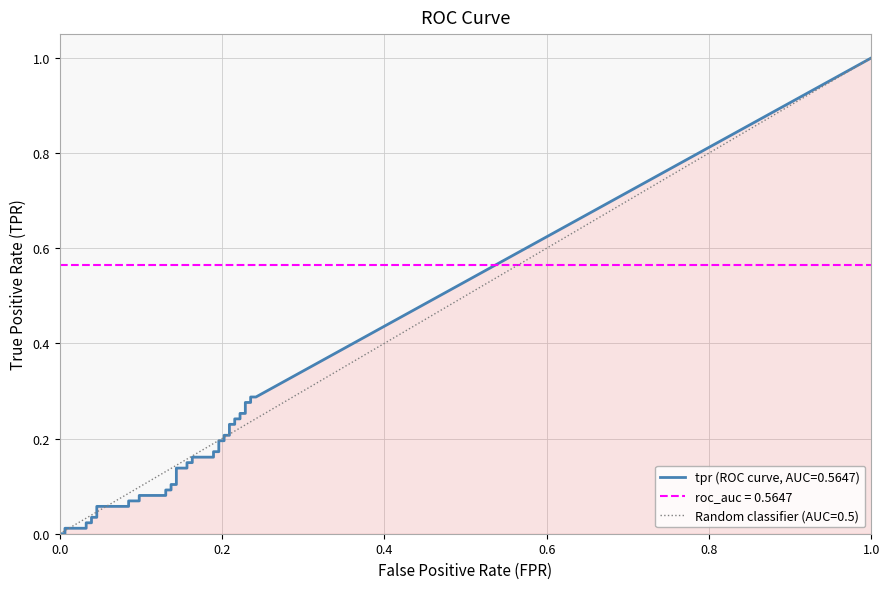

What is the value of the tpr point at the 30th from the left?

0.2